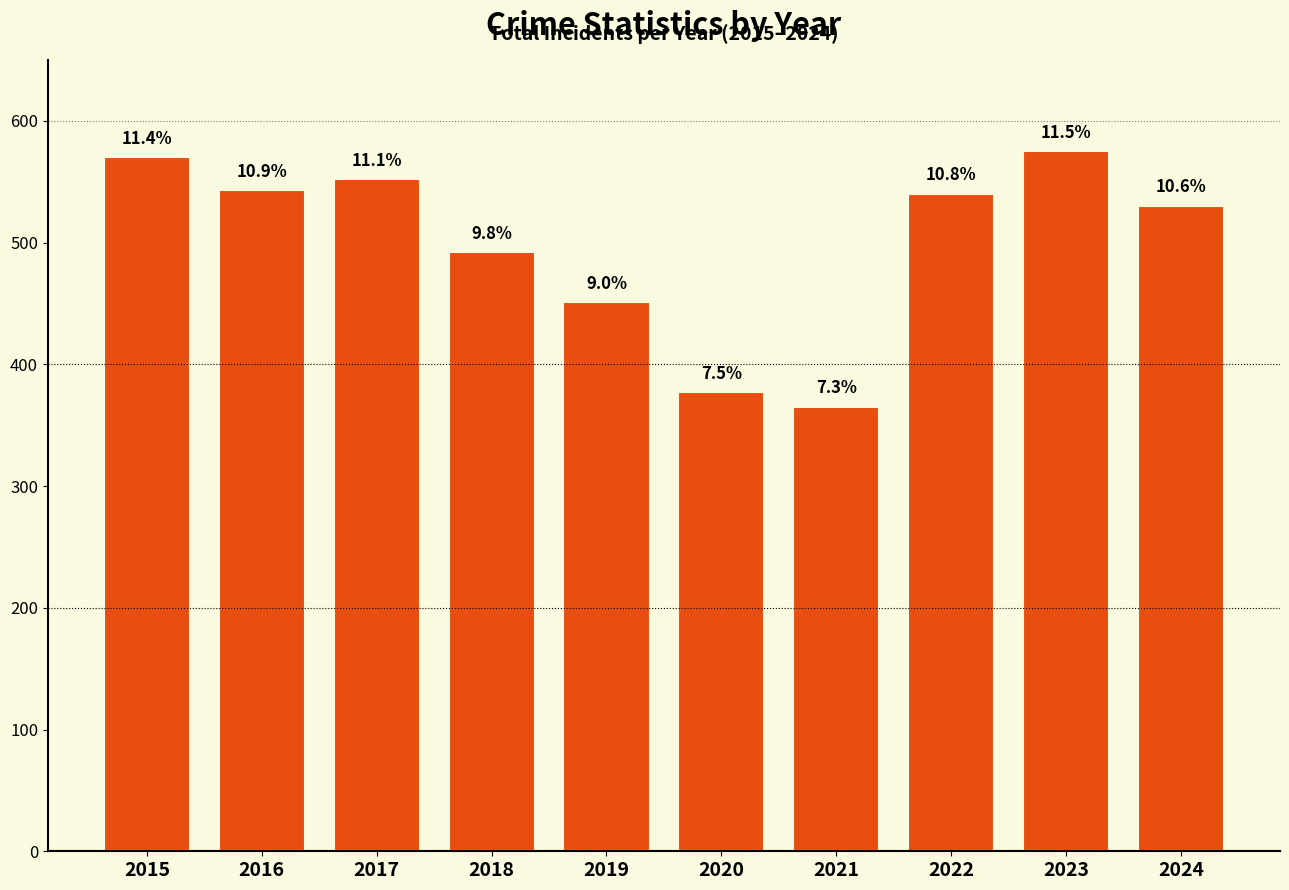

How many bars are there in total?

10